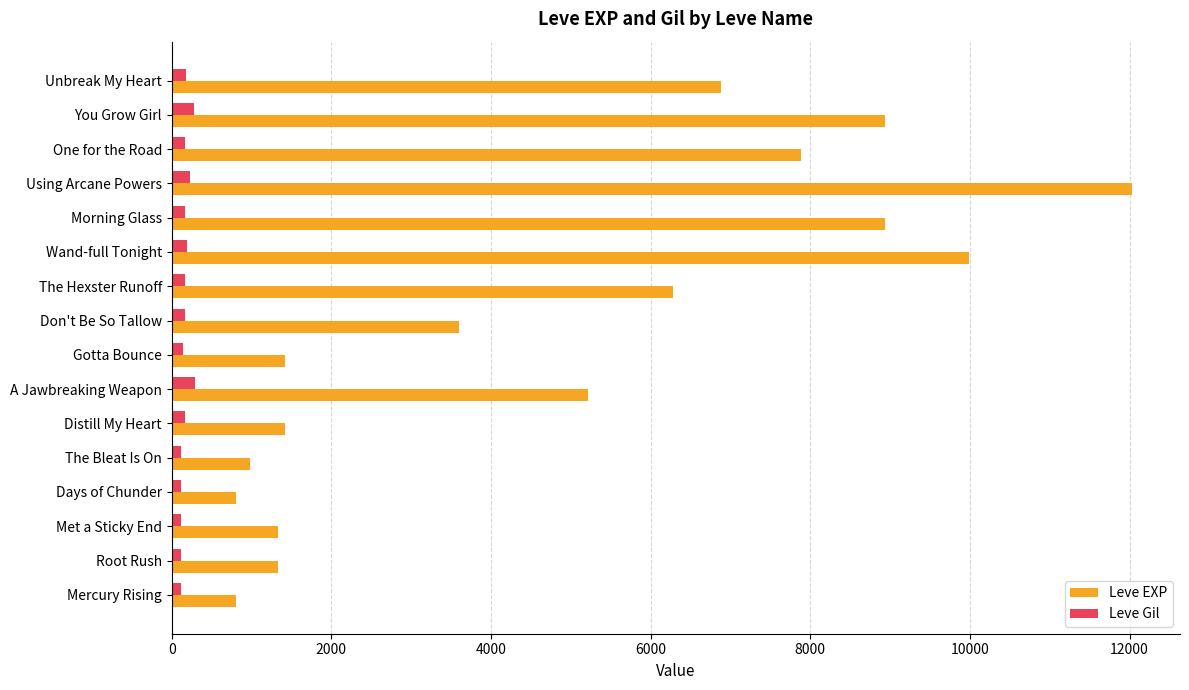

Which series changed the most between Using Arcane Powers and One for the Road?

Leve EXP